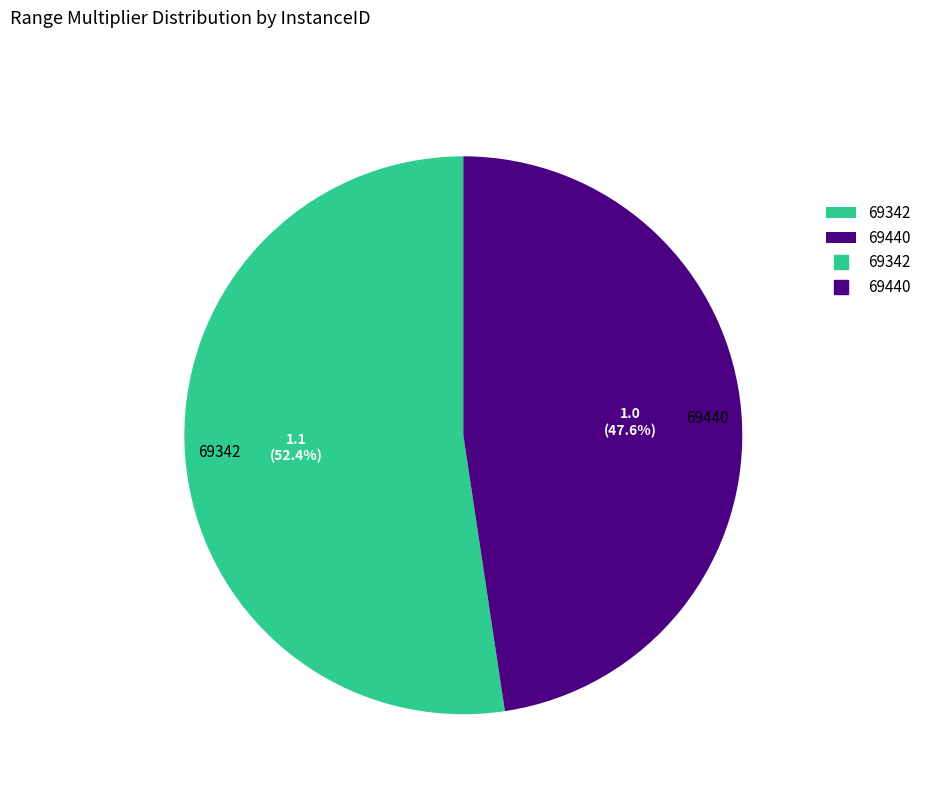

To the nearest percent, what percentage of the pie is 69440?

48%